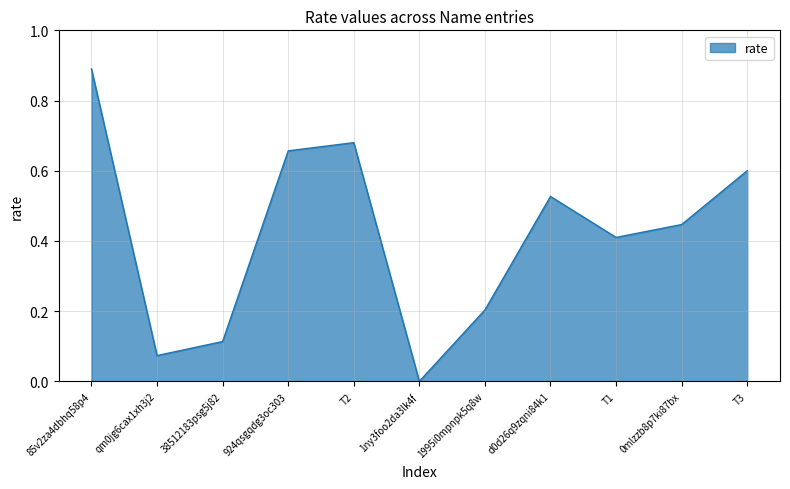

What is the change in value from 38512183psg5j82 to T3?

+0.5